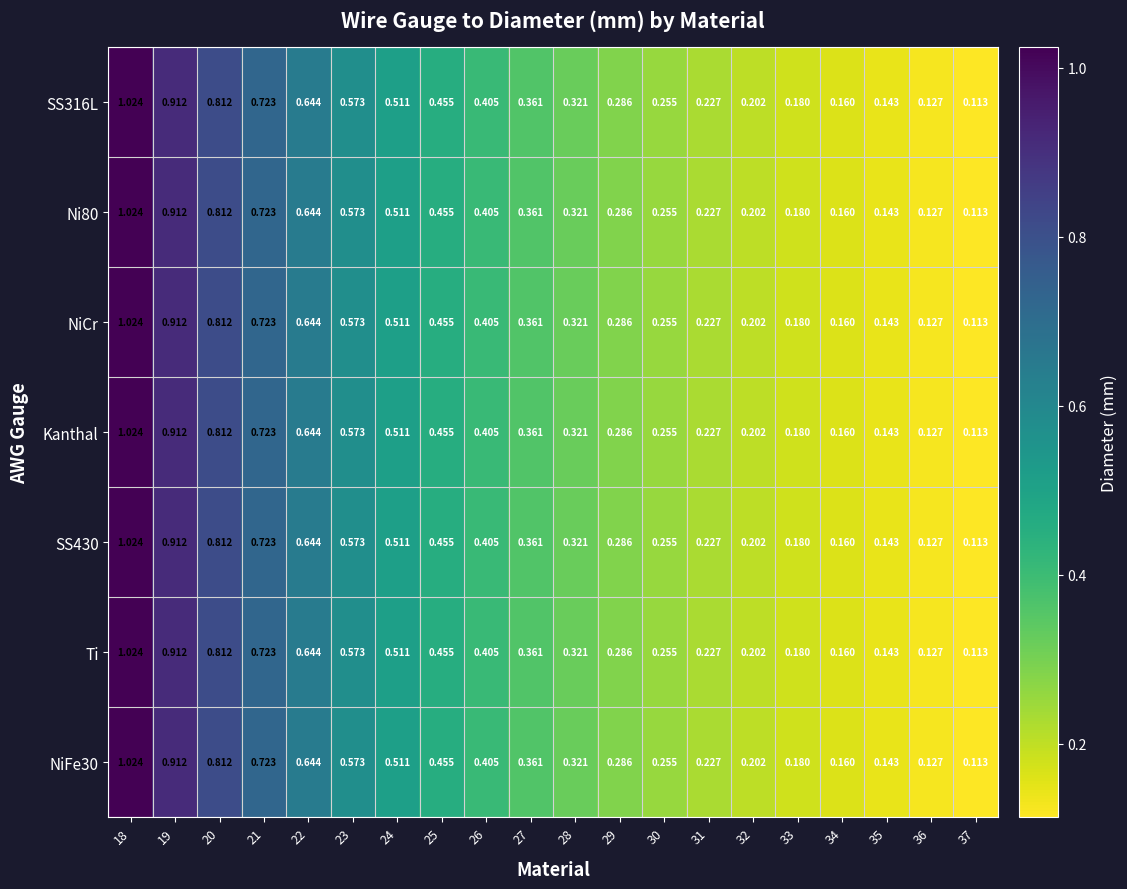

Is the value of NiFe30 at 25 greater than the value of SS316L at 36?

Yes